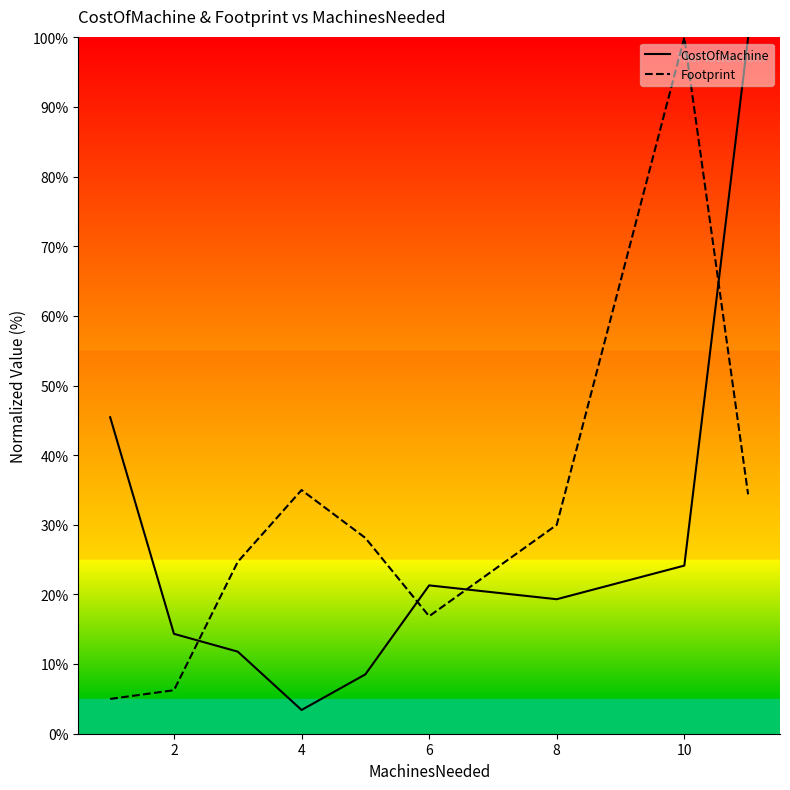

Is it true that CostOfMachine equals 14.3 at 2?

True